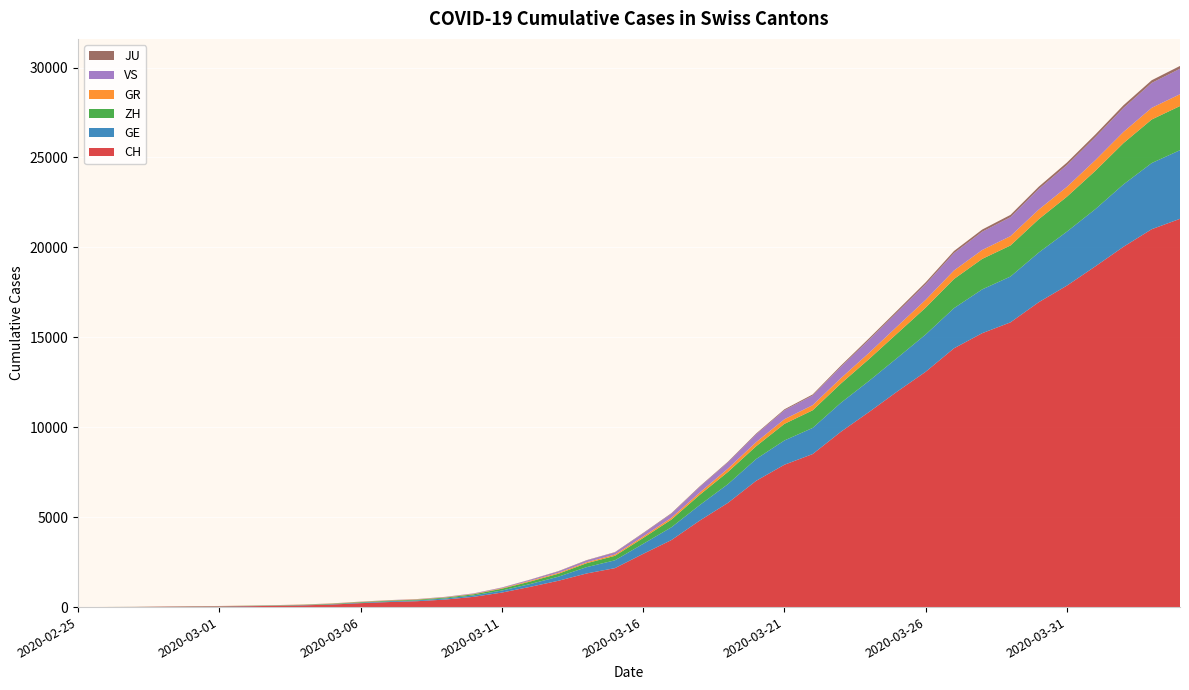

Reading right to left, transcribe all the data shown in this chart.

CH: 21587	21011	20034	18940	17876	16951	15831	15229	14388	13085	11994	10853	9749	8509	7915	7022	5794	4807	3727	2959	2165	1870	1463	1125	807	570	419	327	280	219	142	97	69	50	36	30	20	8	4	0
GE: 3816	3678	3469	3180	3003	2761	2547	2436	2231	2073	1870	1729	1611	1453	1350	1212	1041	863	710	556	435	351	227	155	114	80	60	45	43	30	20	16	14	11	10	9	5	1	1	0
ZH: 2455	2422	2294	2130	1941	1853	1727	1695	1621	1494	1362	1216	1070	981	922	711	679	568	429	326	250	218	163	140	101	62	49	40	34	29	23	15	13	10	7	6	2	2	0	0
GR: 657	649	622	592	547	535	519	495	474	433	393	343	300	284	258	226	182	128	101	84	71	56	53	43	31	22	18	18	17	16	14	12	9	9	6	6	6	2	2	0
VS: 1418	1385	1334	1282	1211	1144	1055	1017	968	874	793	728	628	535	498	436	349	312	225	172	115	98	76	53	30	22	17	12	7	6	5	4	3	3	2	1	1	0	0	0
JU: 154	149	149	145	140	128	127	119	114	100	92	82	69	61	54	44	36	32	29	25	19	18	17	12	7	7	7	5	5	4	4	2	2	1	1	1	1	1	0	0